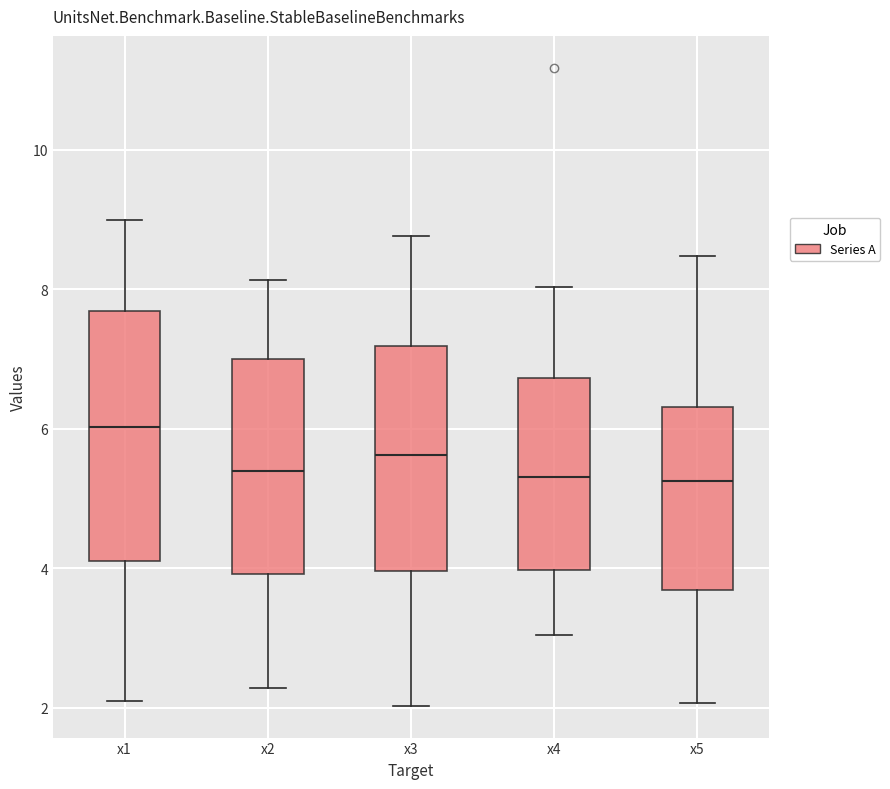

Reading left to right, read every box against the y-axis: the position of its median line, the range the box covers, and the ends of its whiskers. The values are not printed on the chart, so give them approximately, as read against the axis.

x1: median 6.0, box 4.2 to 7.6, whiskers 2.0 to 9.0
x2: median 5.4, box 4.0 to 7.0, whiskers 2.2 to 8.2
x3: median 5.6, box 4.0 to 7.2, whiskers 2.0 to 8.8
x4: median 5.4, box 4.0 to 6.8, whiskers 3.0 to 8.0
x5: median 5.2, box 3.6 to 6.4, whiskers 2.0 to 8.4